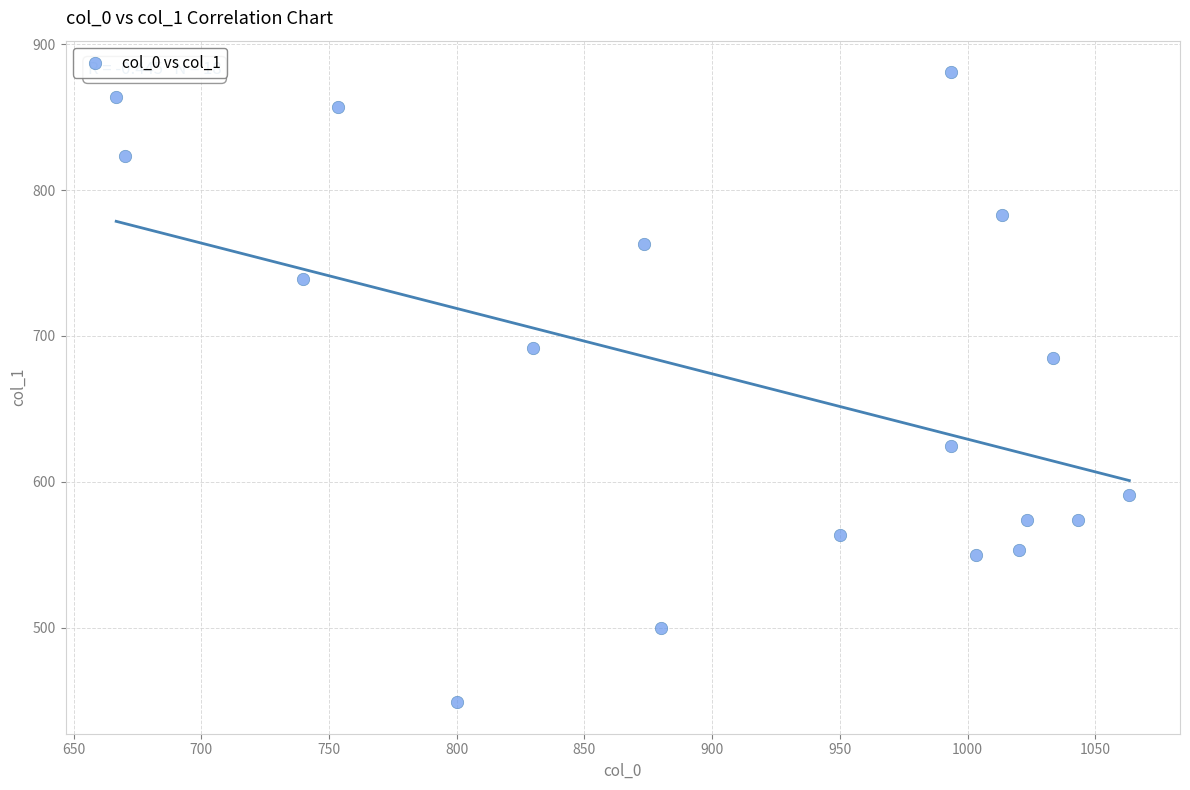

What is the range of X values (max minus min)?

396.7